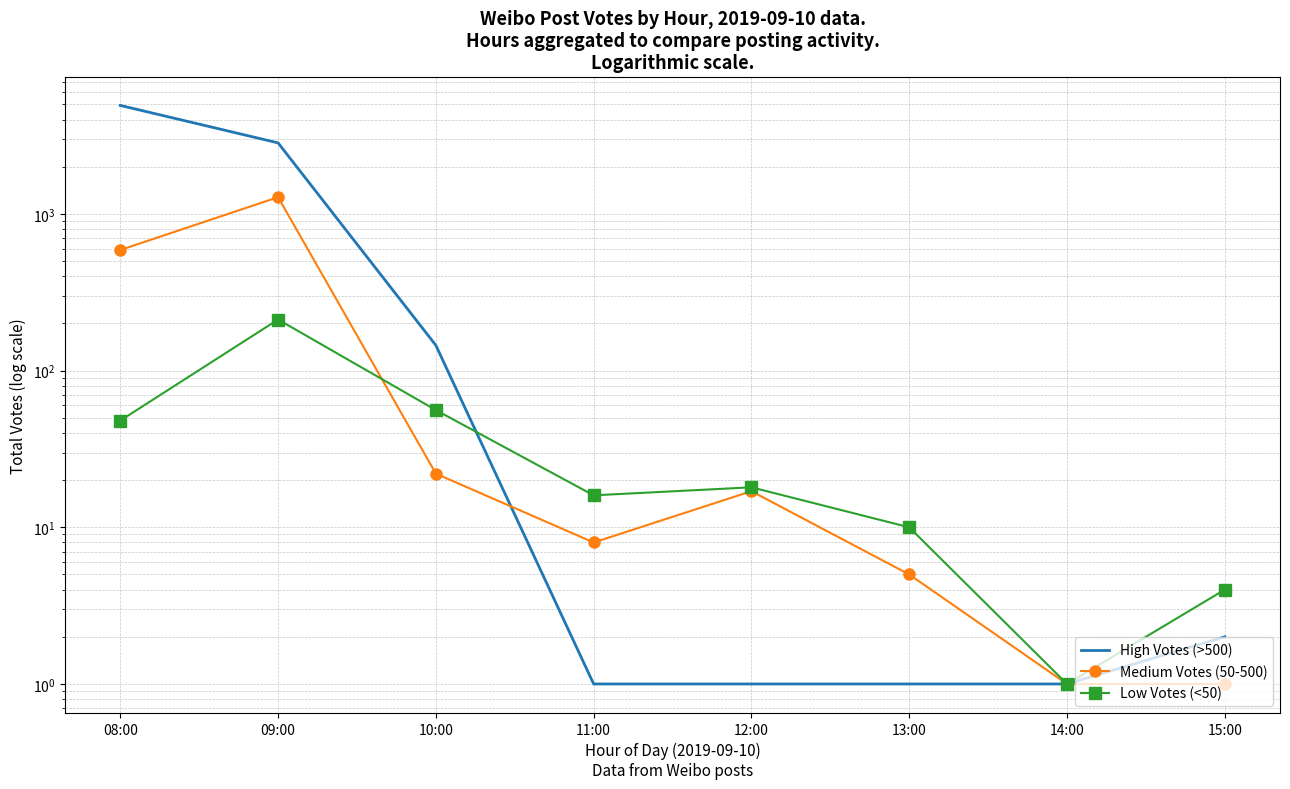

At which label does Medium Votes (50-500) first exceed 17?

08:00